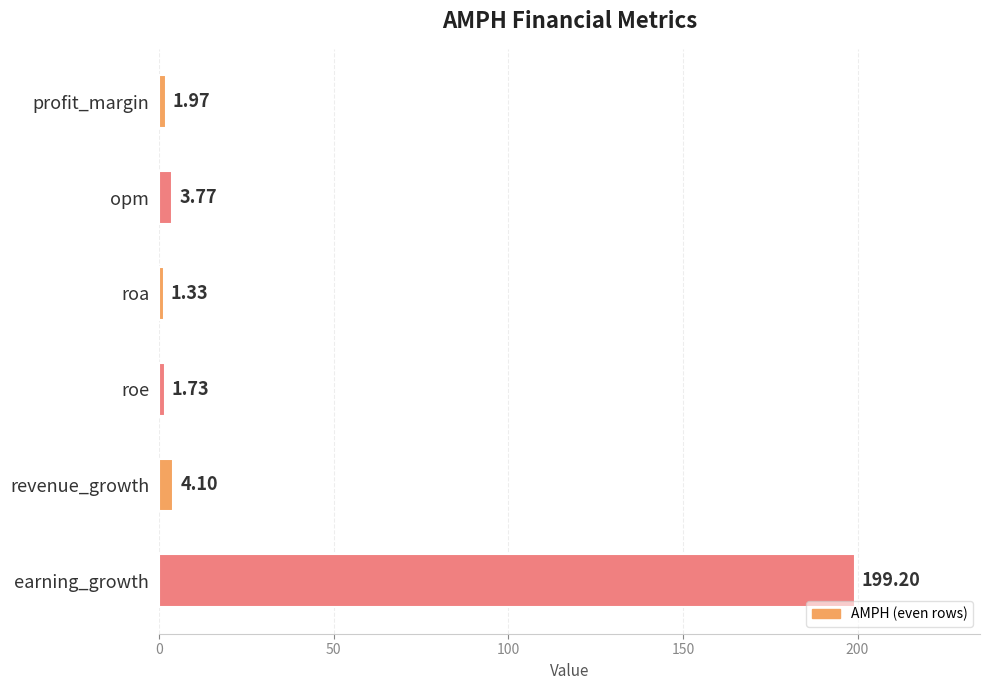

What is the maximum value shown in the chart?

199.2